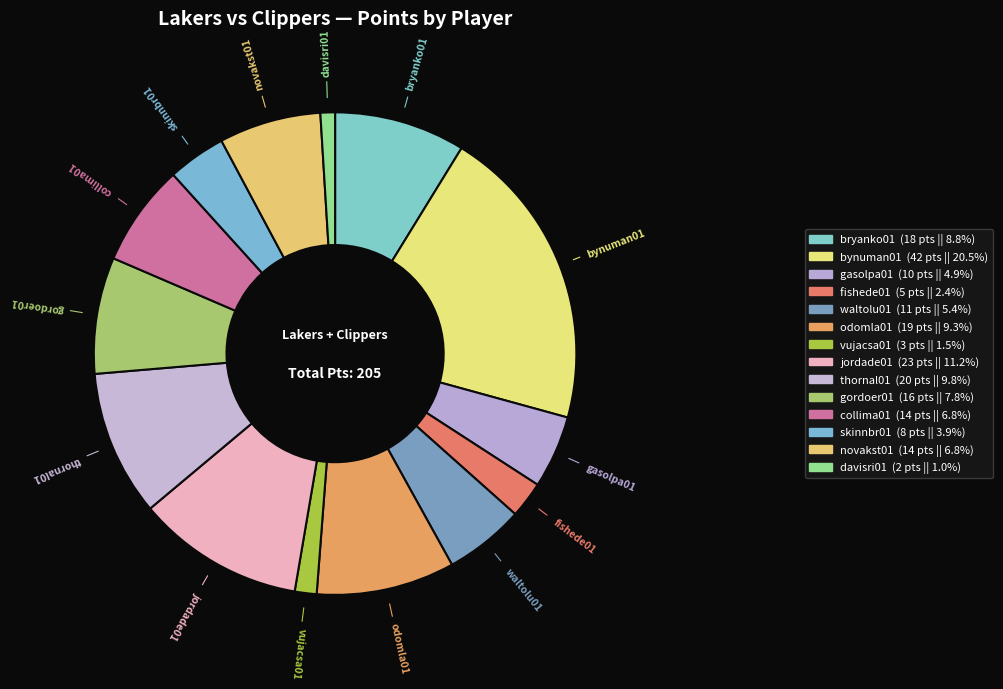

Count the number of slices in the pie.

14